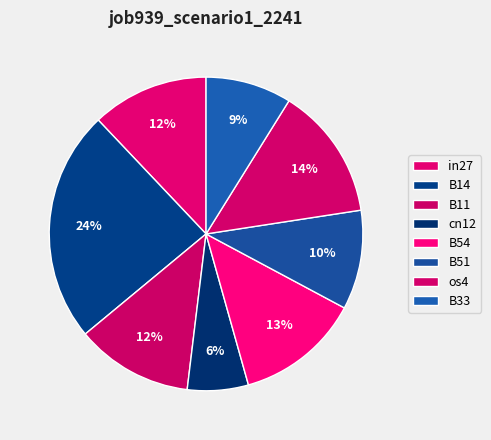

To the nearest percent, what percentage of the pie is B14?

24%